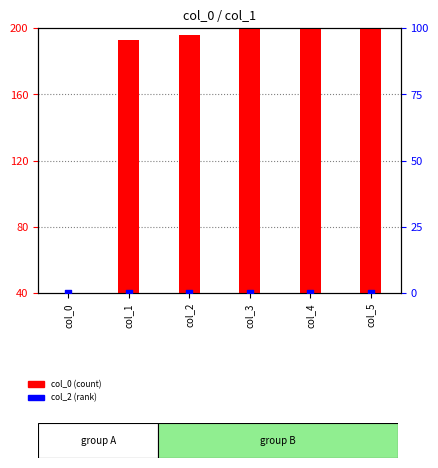

Which series has the largest total across all categories?

col_0